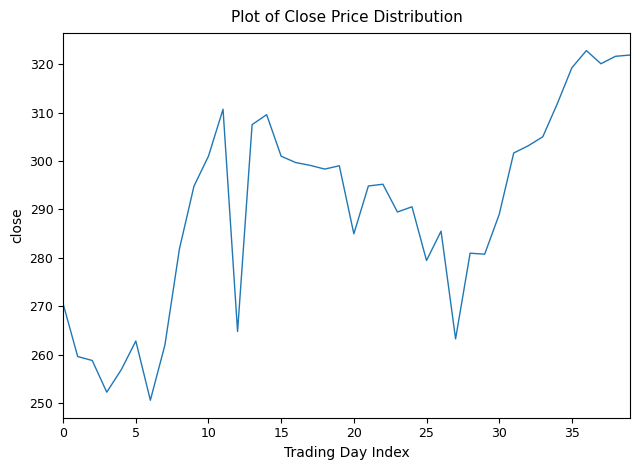

What is the difference between the maximum and minimum values?

72.3